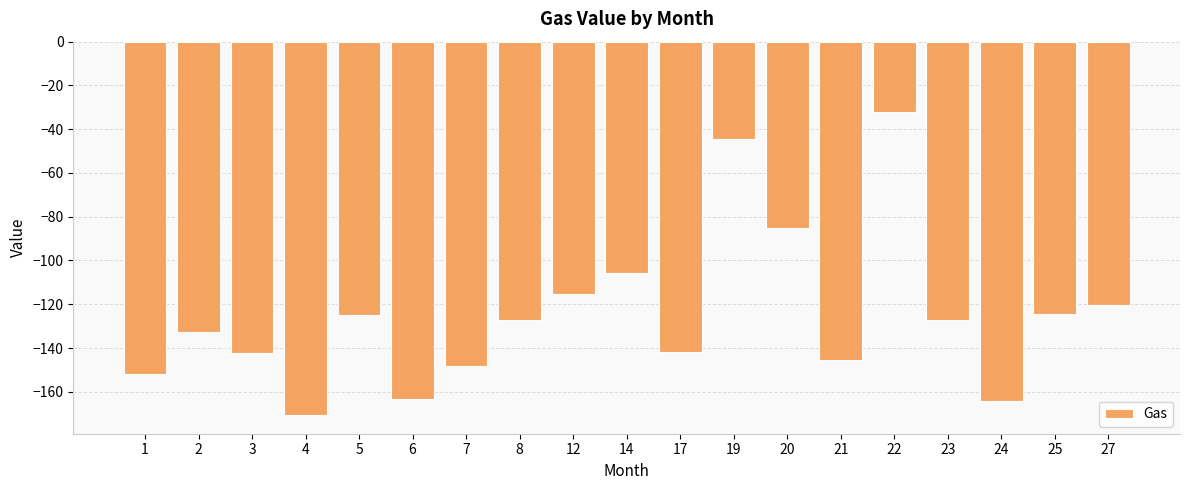

What is the greatest value displayed?

-32.0